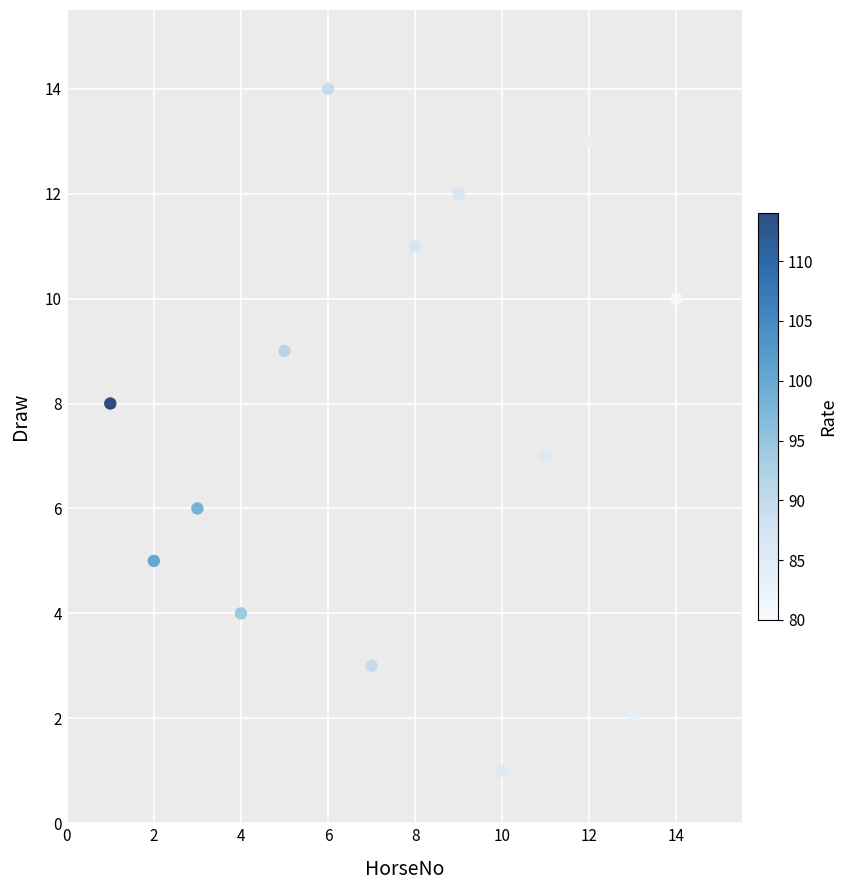

What is the range of X values (max minus min)?

13